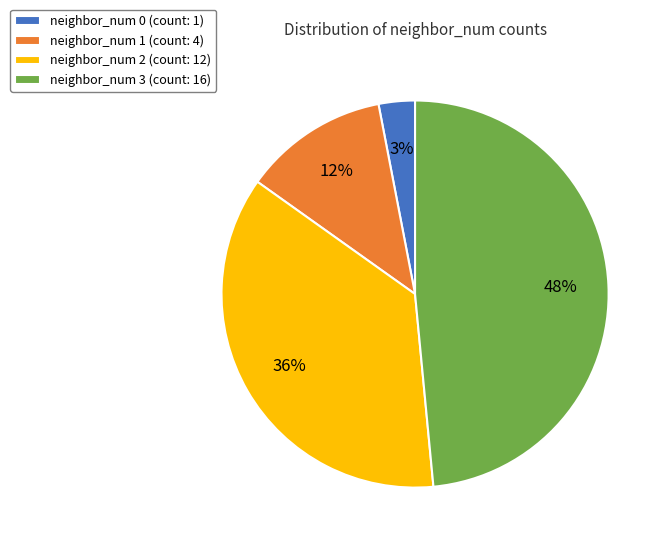

Which slice is the smallest?

neighbor_num 0